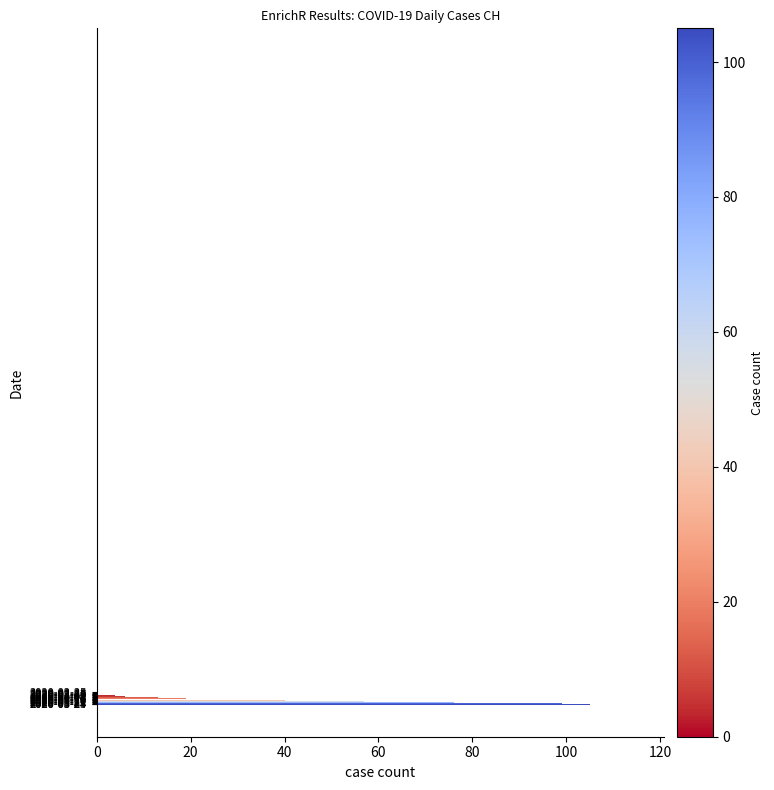

Count the number of categories in the chart.

20